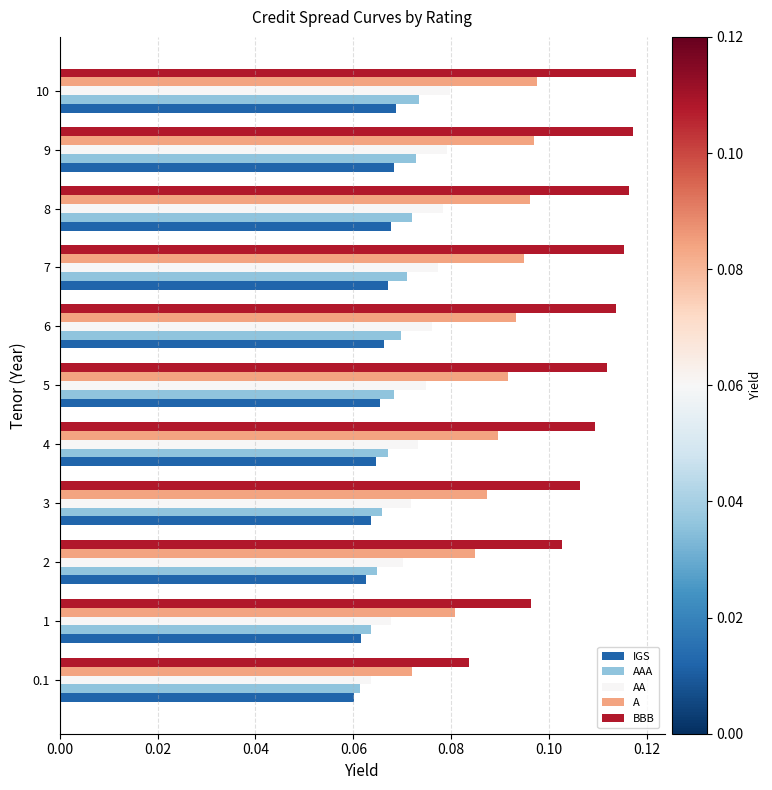

Count the AAA values in the range 0 to 1.

11